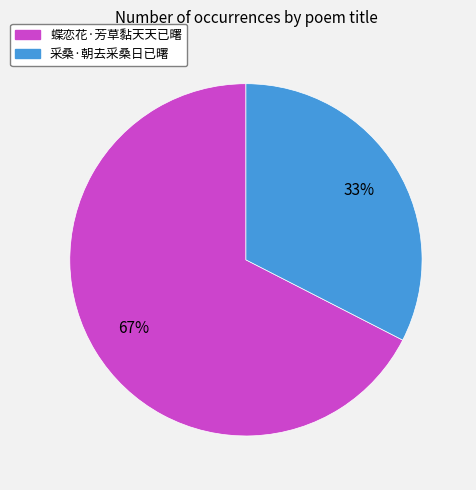

How many segments does this pie chart have?

2